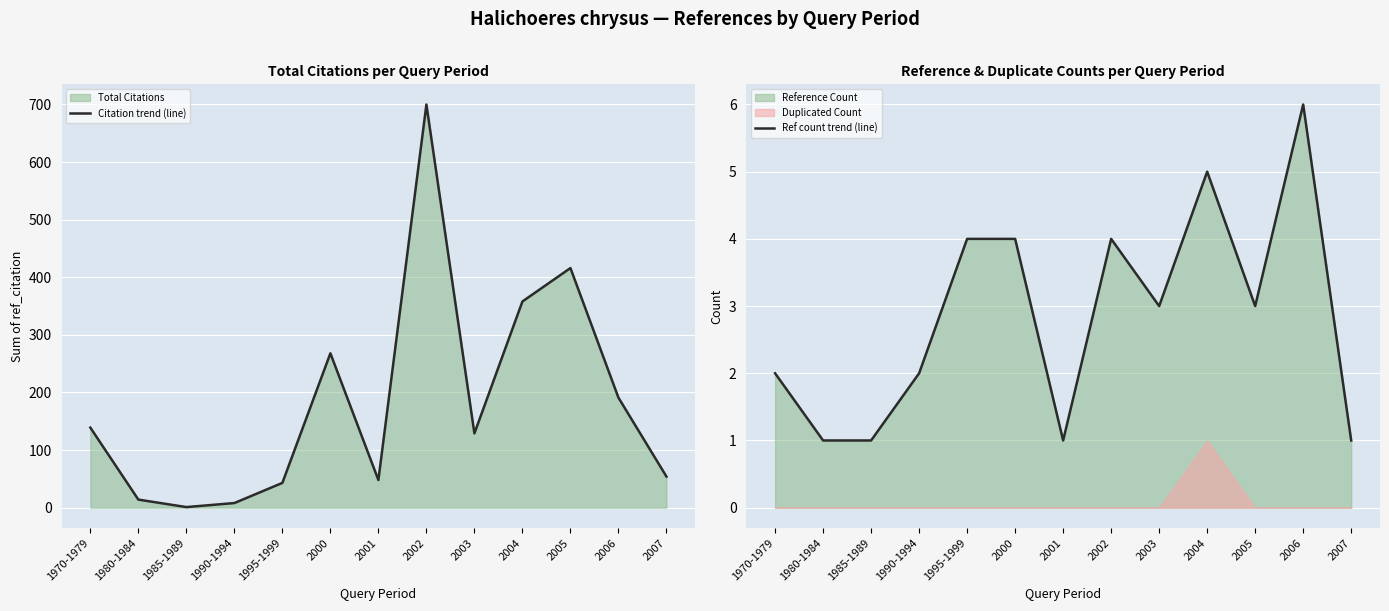

At which category is the sum across all series the highest?

2002